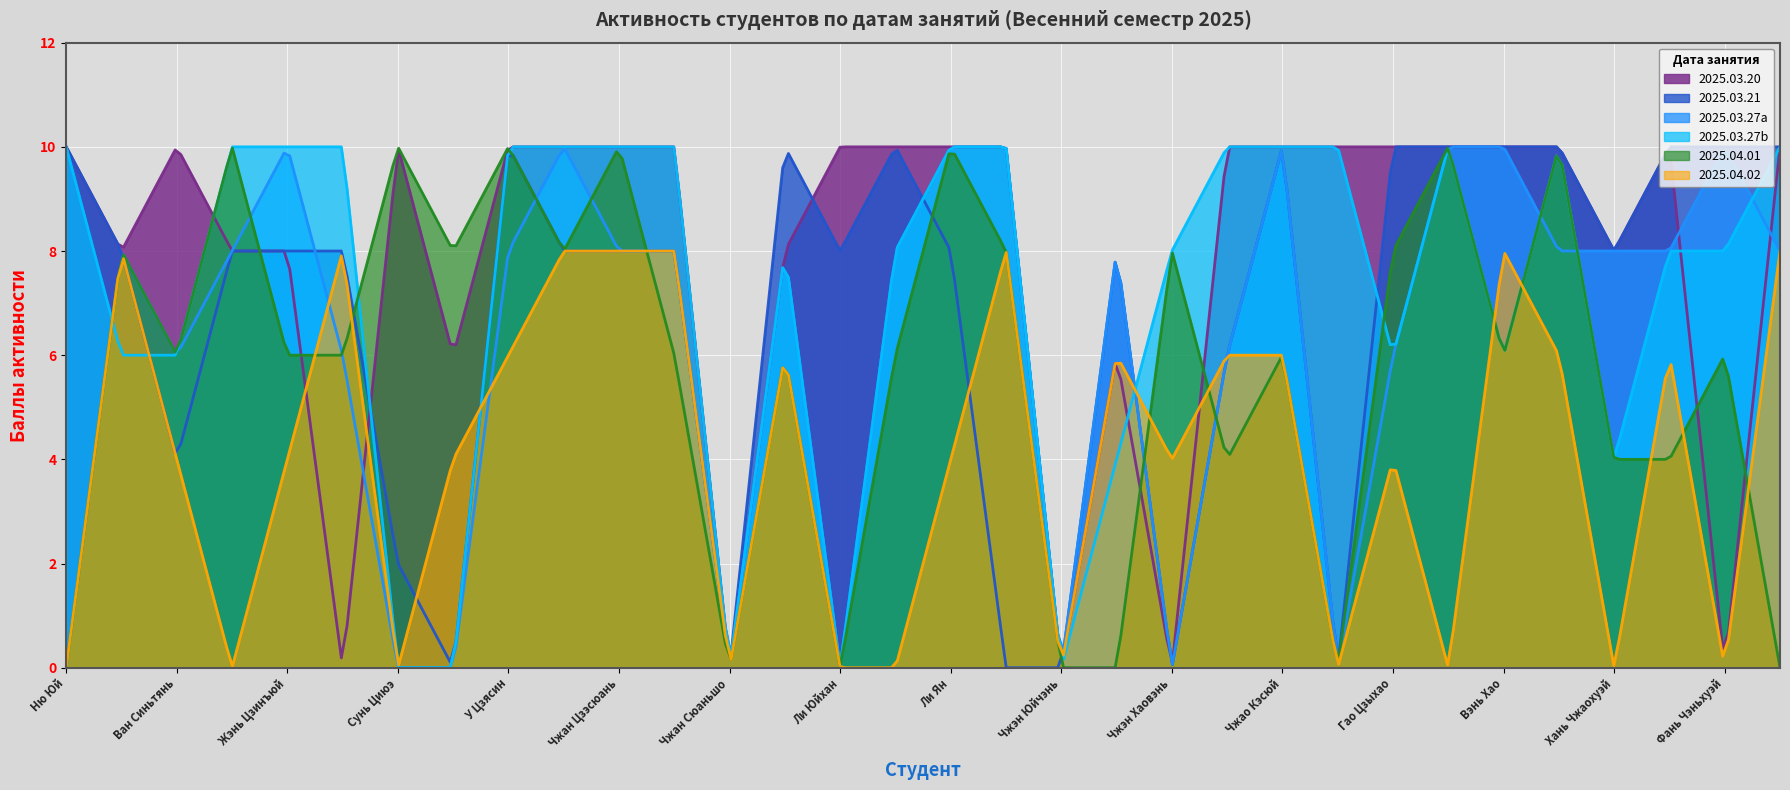

Between which two adjacent categories do 2025.04.02 and 2025.03.27b first intersect?

Ню Юй and Ван Чэньсюй